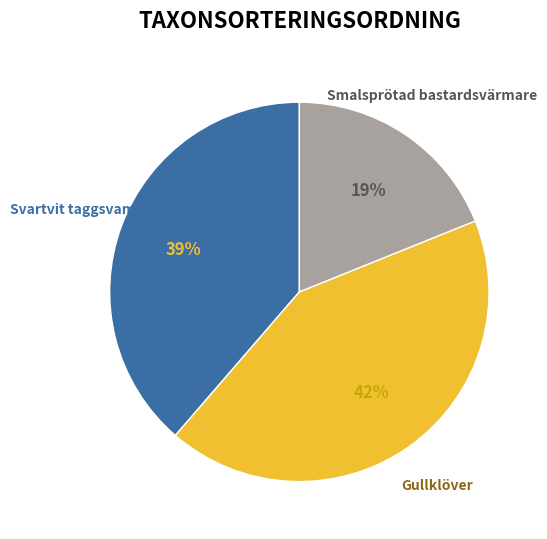

Does any single category account for the majority?

No